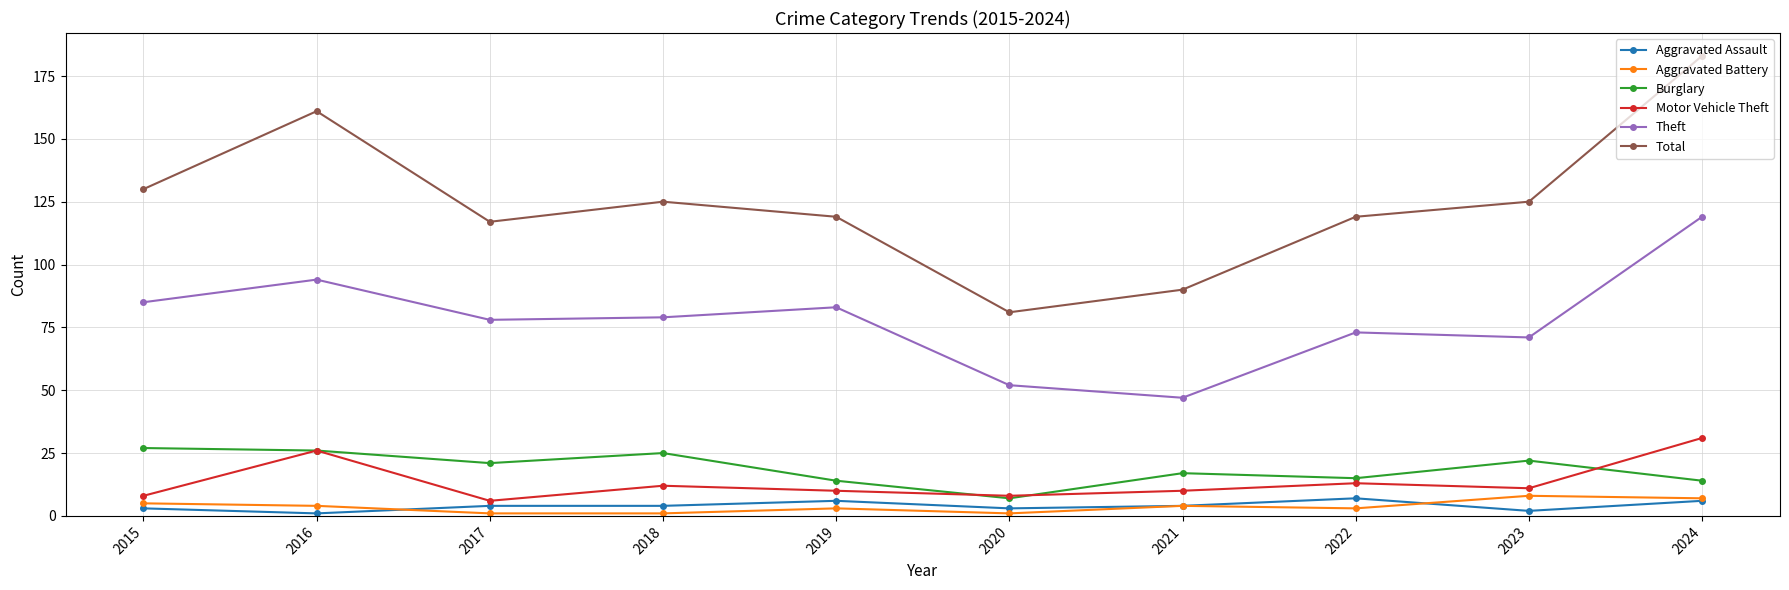

What is the minimum value shown in the chart?

1